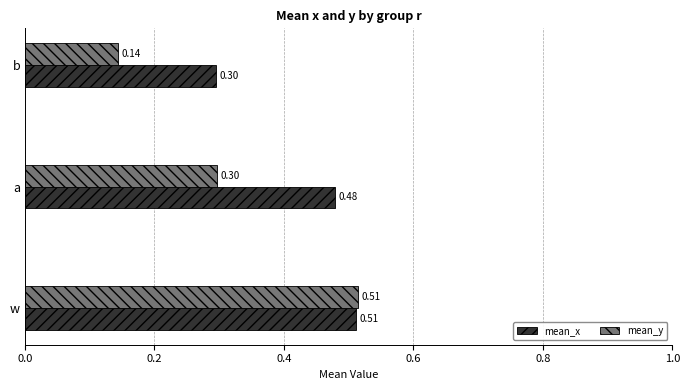

At which label does mean_x reach its minimum?

b